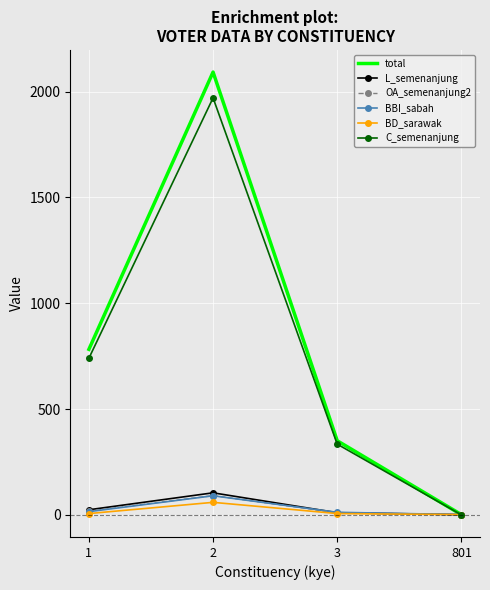

Which category has the highest value across all series?

2